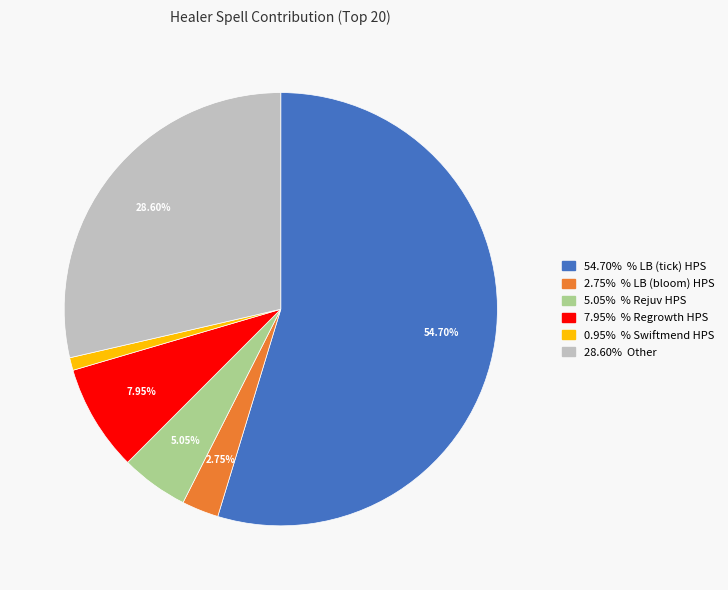

Does any single category account for the majority?

Yes